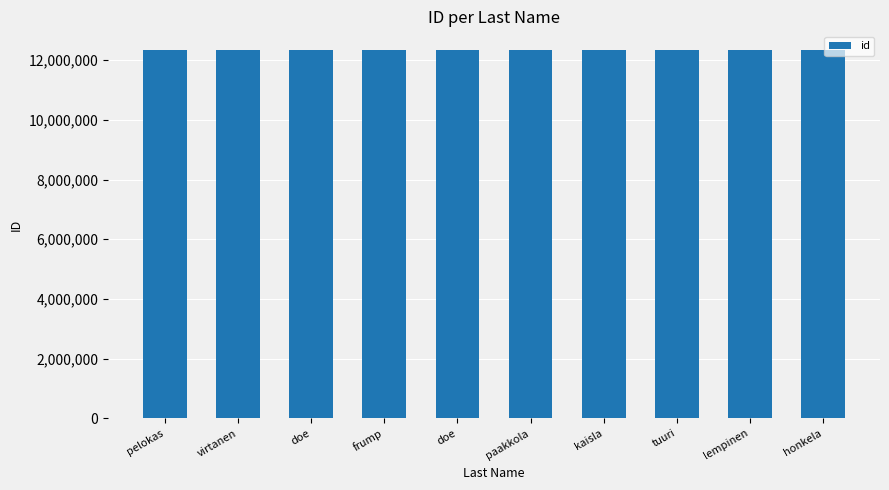

Rank the categories by value from lowest to highest.

pelokas, virtanen, frump, doe, doe, paakkola, kaisla, tuuri, lempinen, honkela